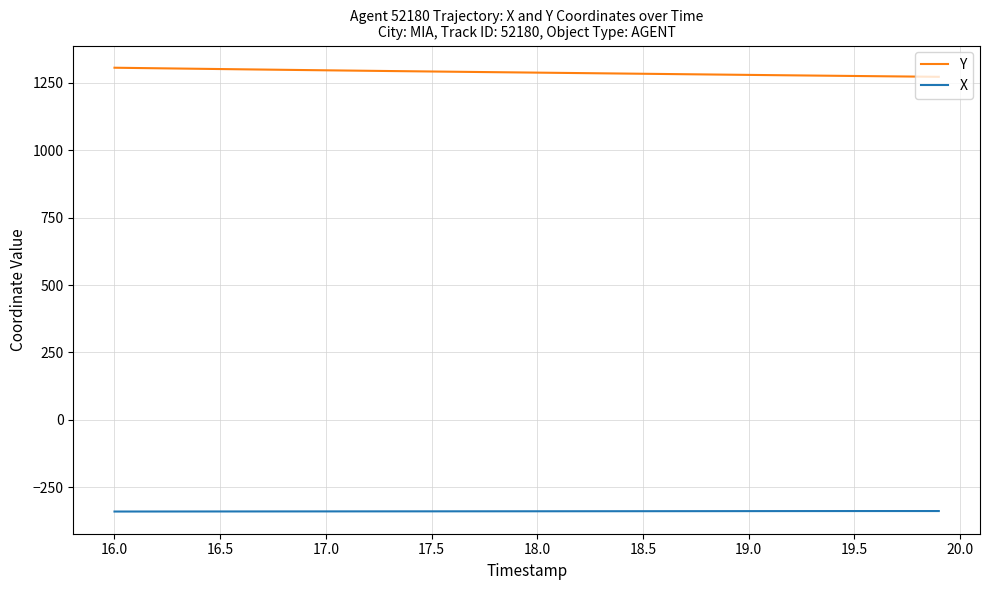

True or false: X and Y cross at least once.

False